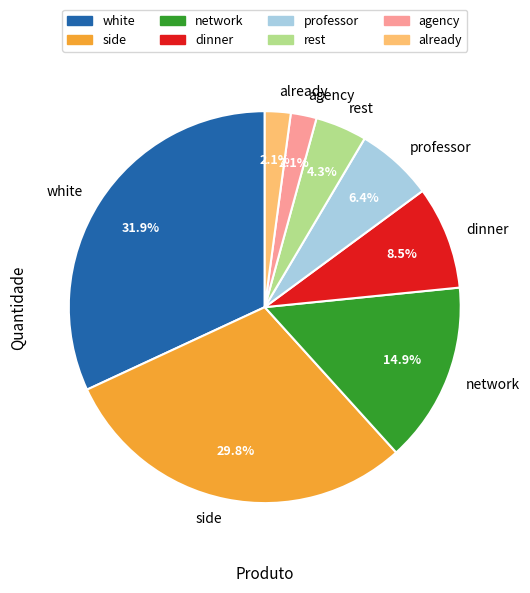

To the nearest percent, what percentage of the pie is white?

32%